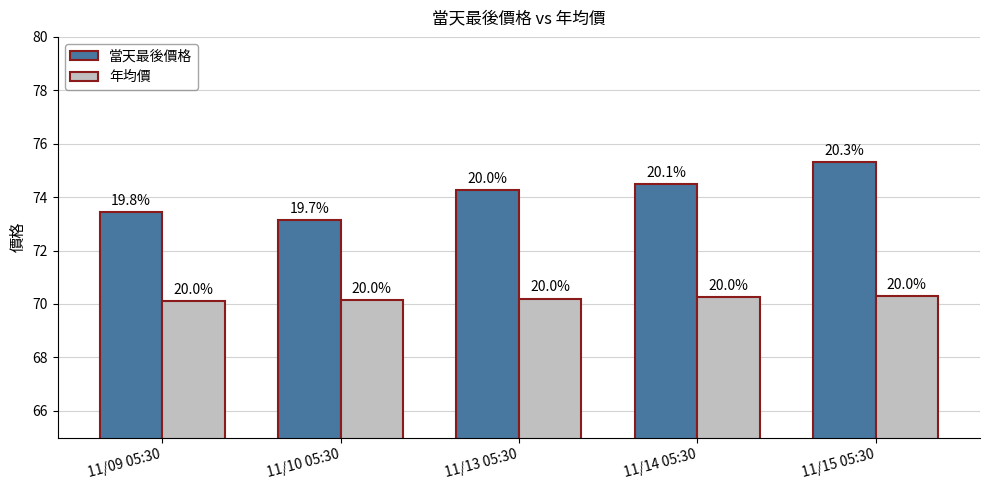

What is the highest value of the 年均價 series?

70.3